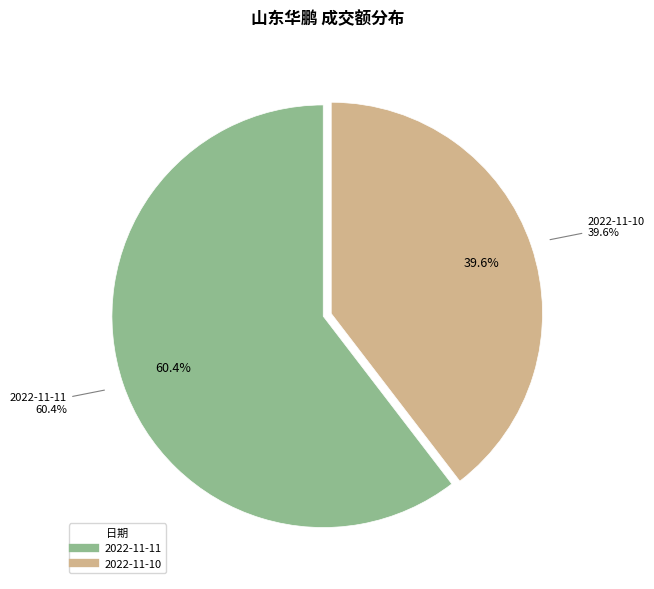

True or false: 2022-11-10 accounts for 40% of the total.

True